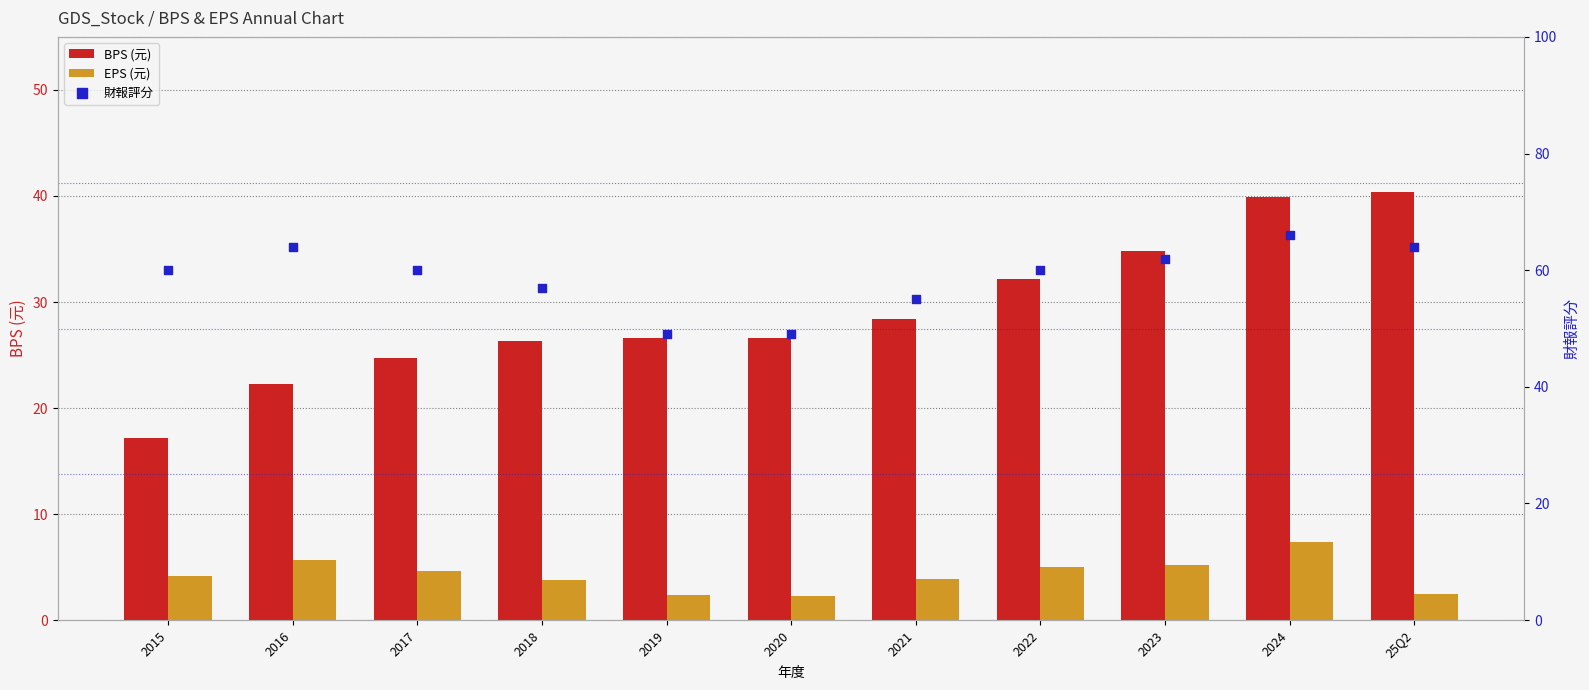

Which series contains the highest Y value?

財報評分